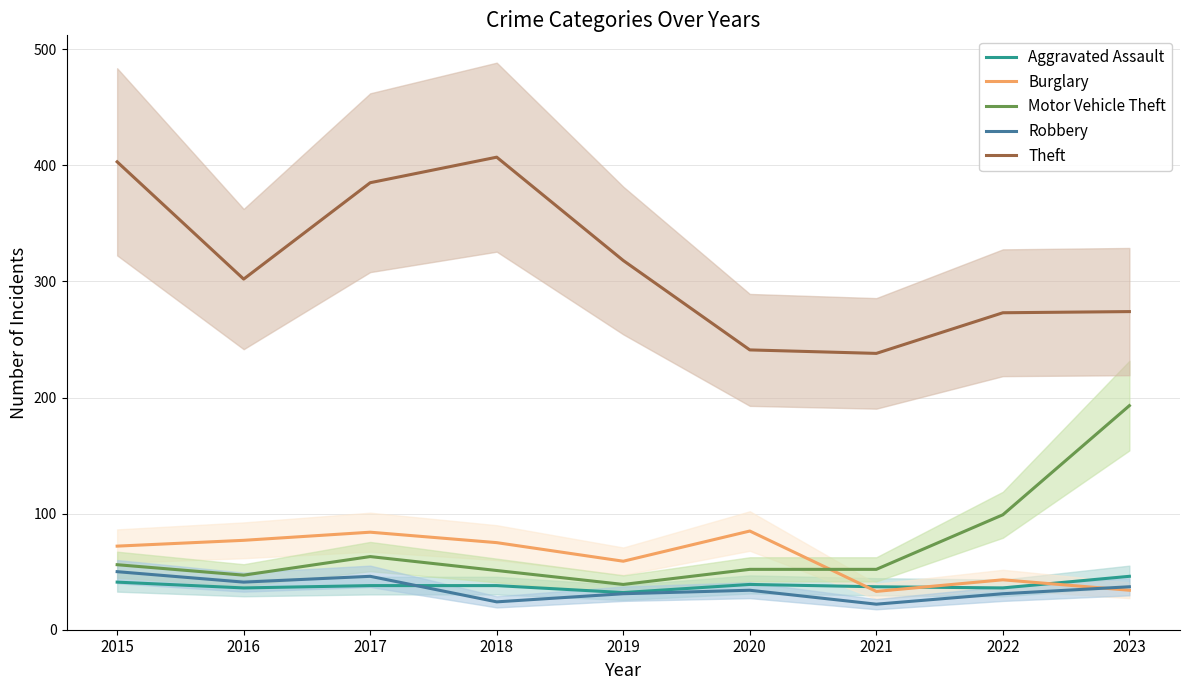

What is the difference between the Theft values at 2023 and 2021?

36